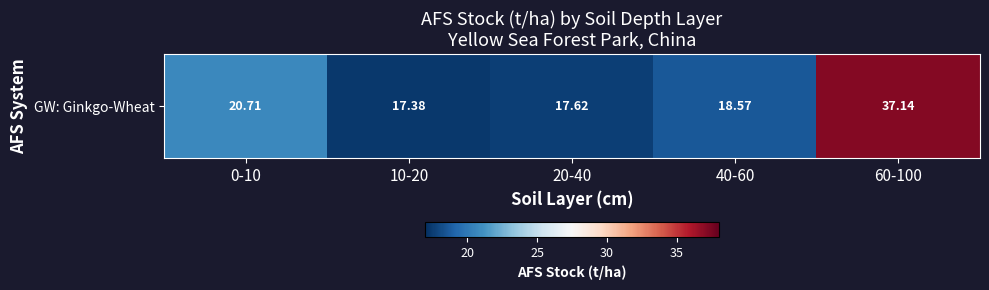

What value does the data have at 20-40?

17.6